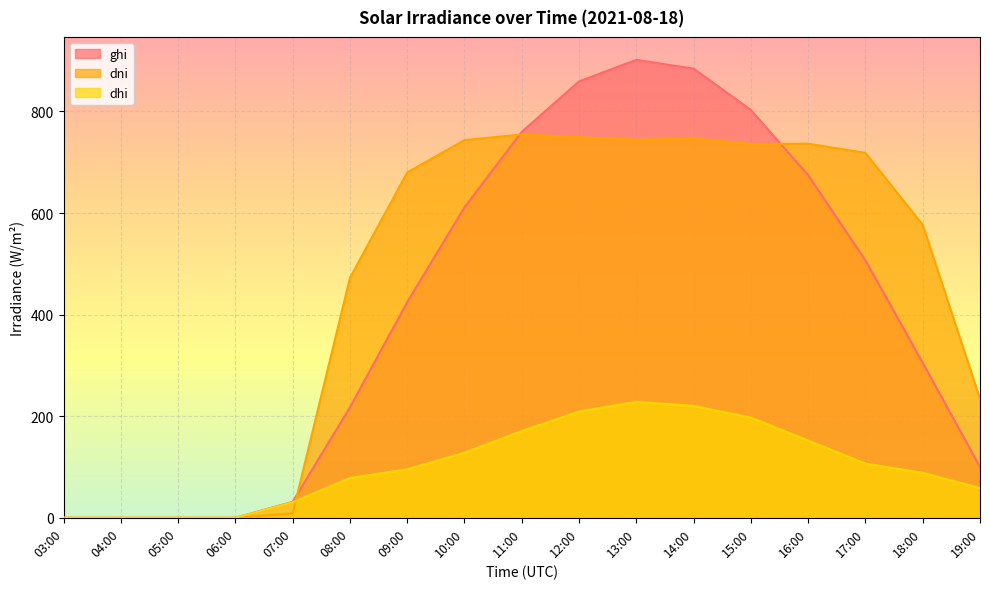

At which label does ghi first exceed 424?

09:00